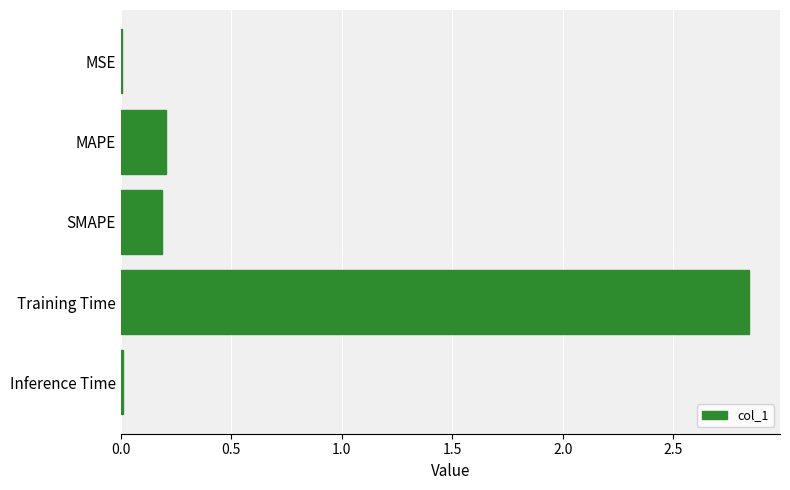

Does the chart contain stacked bars?

No